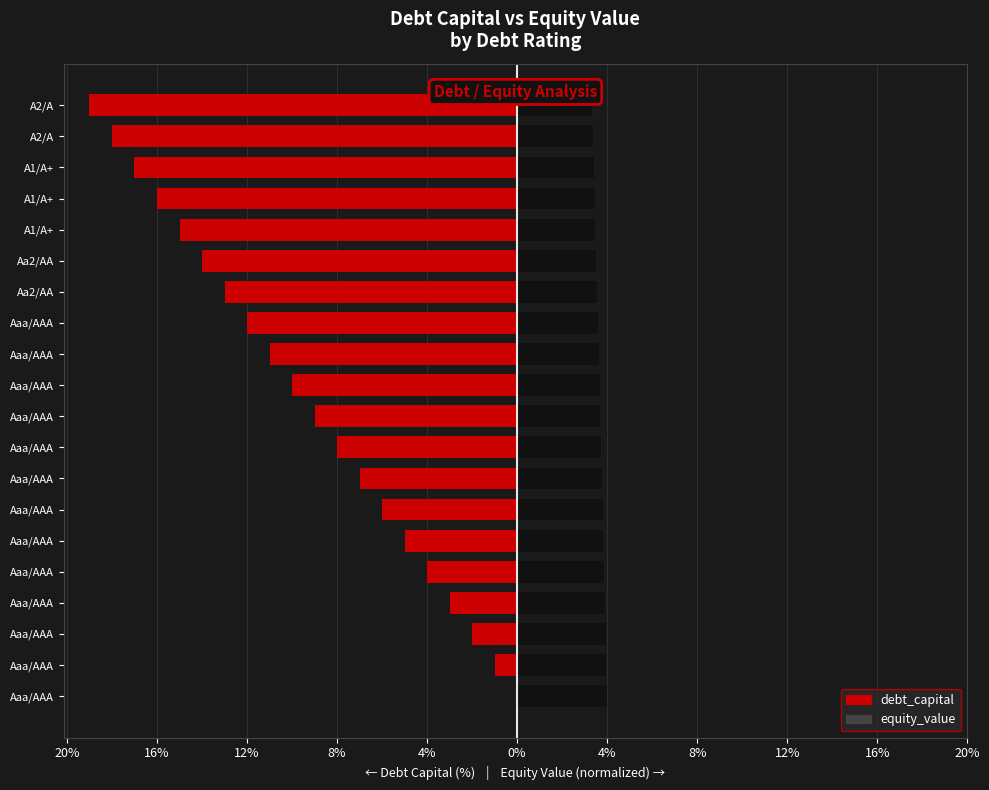

Is the value of debt_capital at Aaa/AAA greater than the value of equity_value at A1/A+?

No